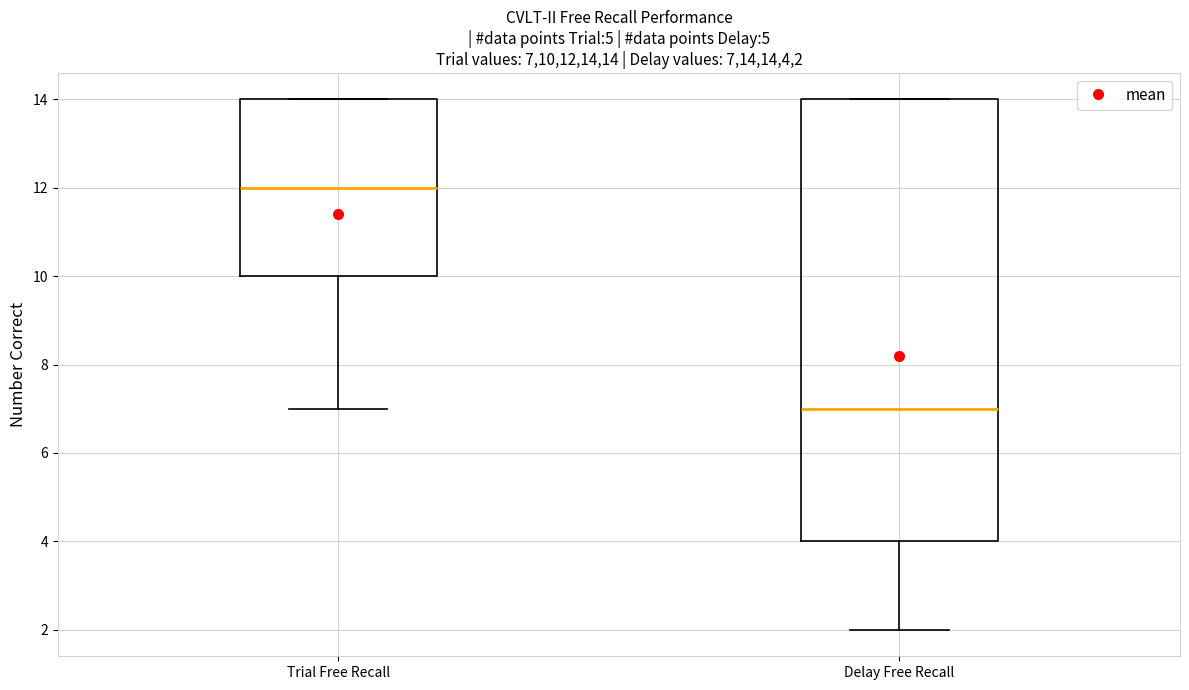

Which box has the highest median line?

Trial Free Recall